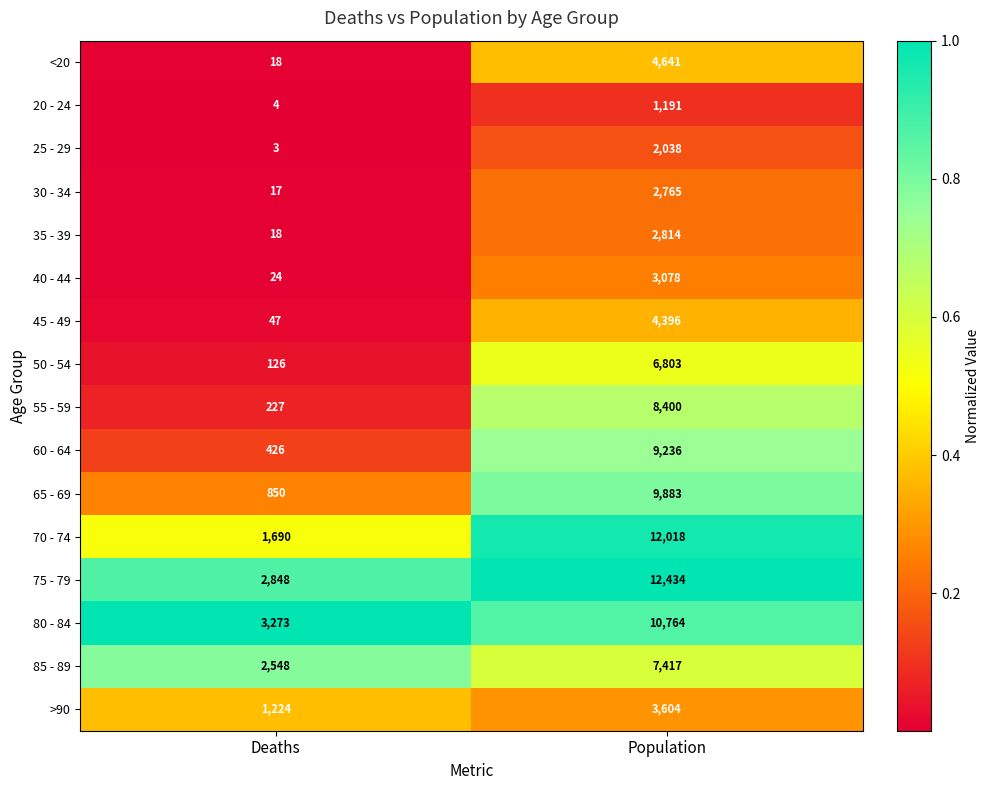

Rank the categories by 25 - 29 value from highest to lowest.

Population, Deaths